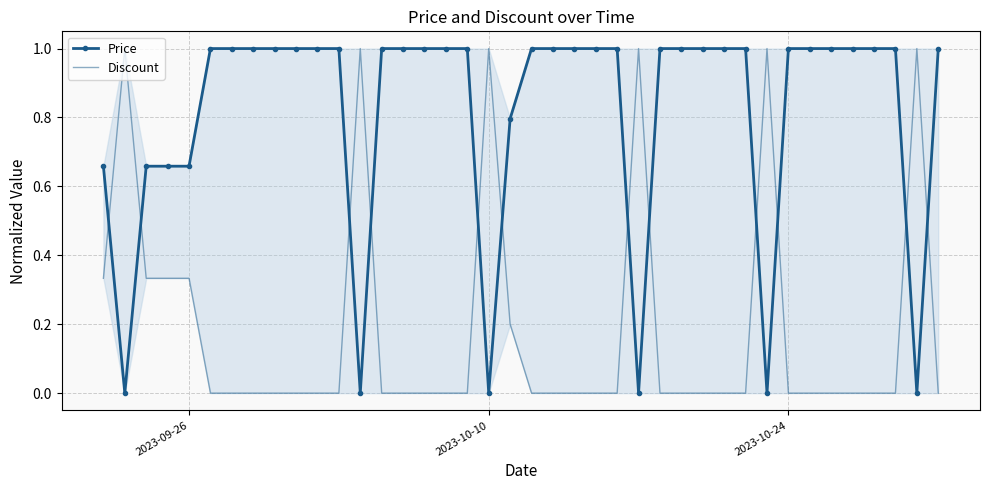

What is the difference between the maximum and minimum values in the Discount series?

1.0